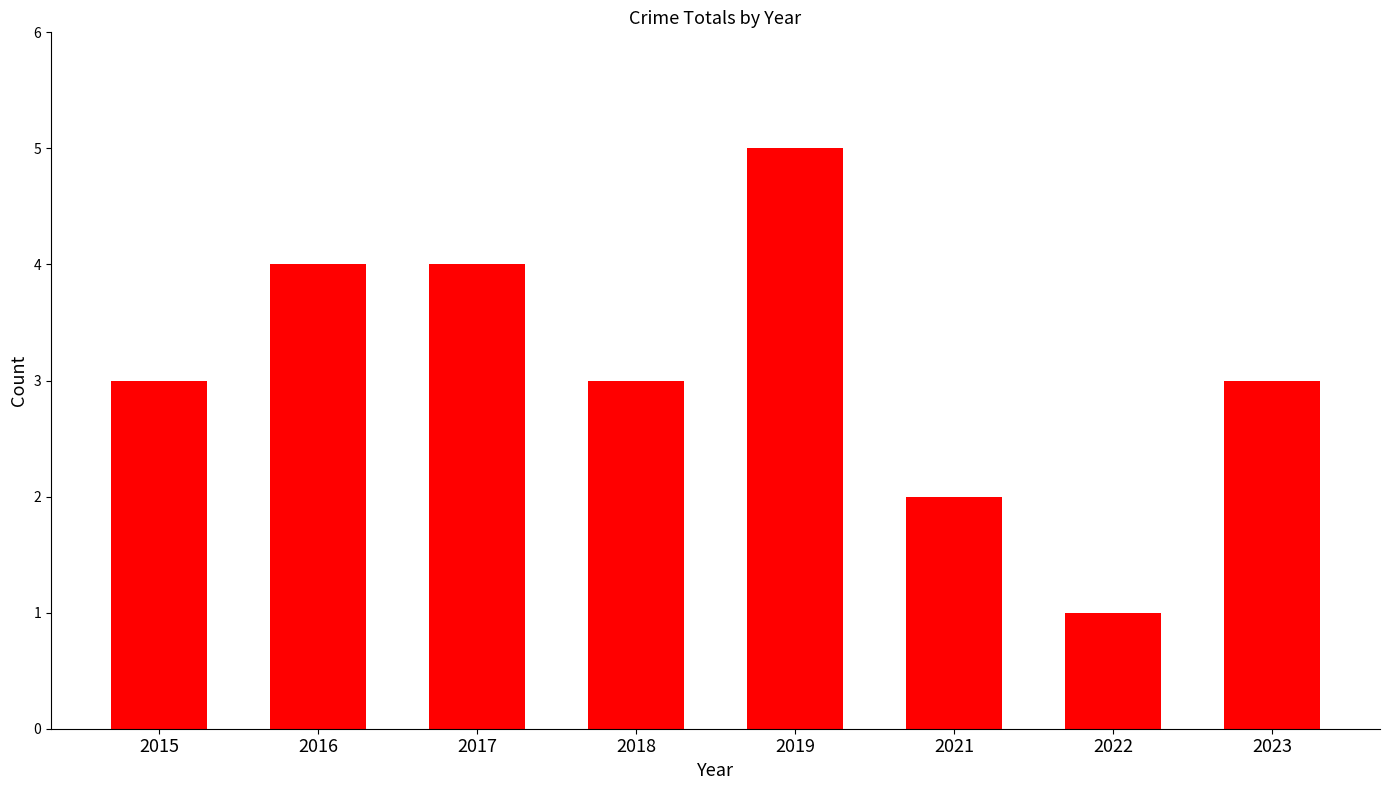

What is the sum of all values?

25